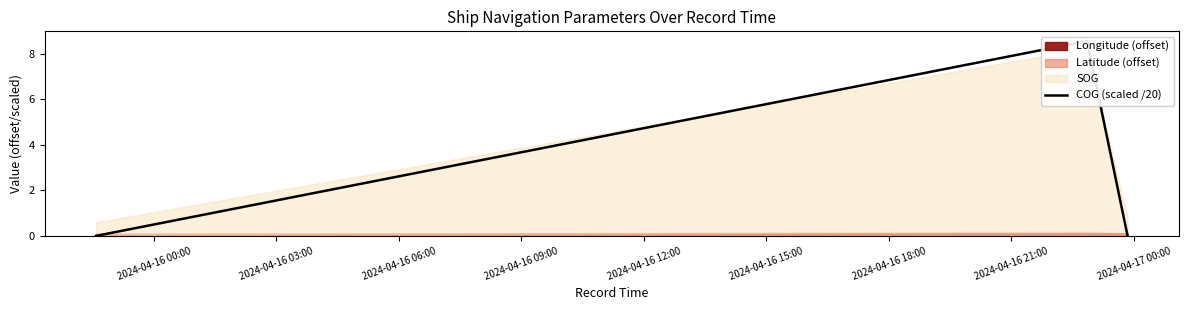

True or false: the data shows -4.3 at 2024-04-16 00:00.

False